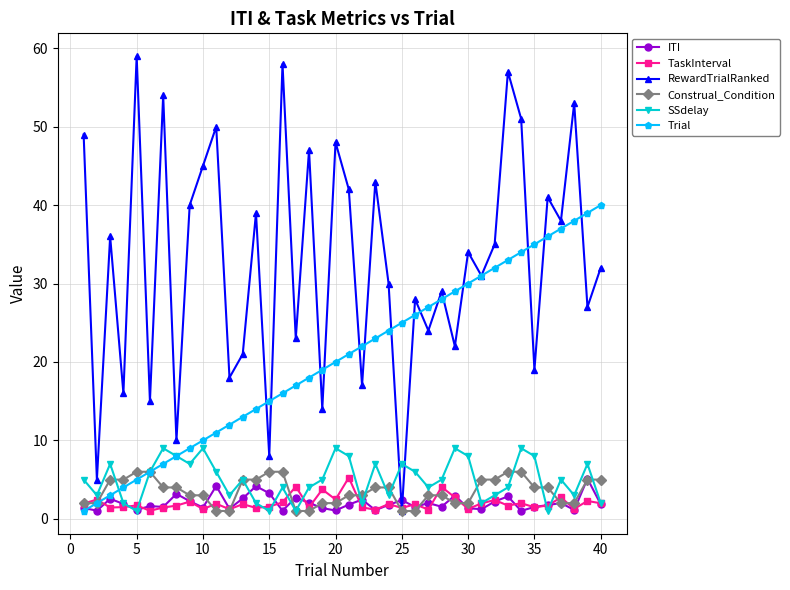

True or false: TaskInterval and Construal_Condition intersect in this chart.

True